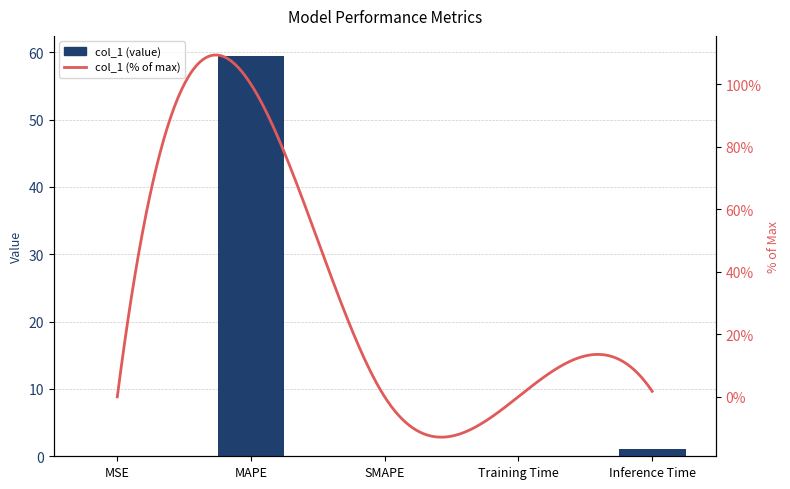

What is the sum of all values?

60.6